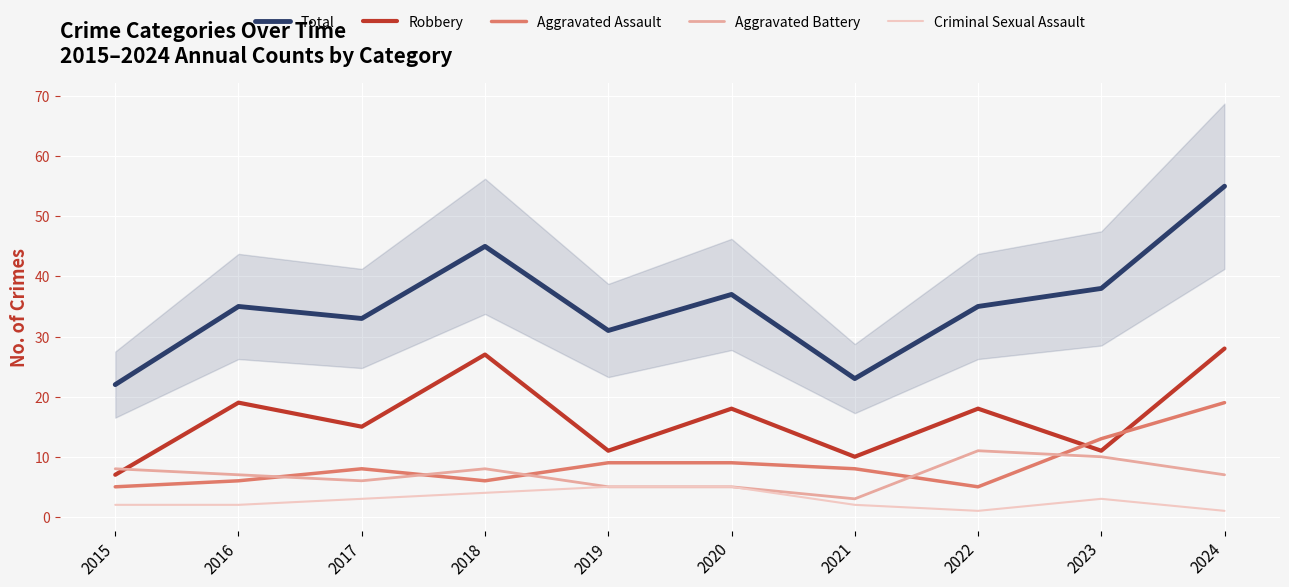

Reading left to right, transcribe all the data shown in this chart.

Total: 2015=22	2016=35	2017=33	2018=45	2019=31	2020=37	2021=23	2022=35	2023=38	2024=55
Robbery: 2015=7	2016=19	2017=15	2018=27	2019=11	2020=18	2021=10	2022=18	2023=11	2024=28
Aggravated Assault: 2015=5	2016=6	2017=8	2018=6	2019=9	2020=9	2021=8	2022=5	2023=13	2024=19
Aggravated Battery: 2015=8	2016=7	2017=6	2018=8	2019=5	2020=5	2021=3	2022=11	2023=10	2024=7
Criminal Sexual Assault: 2015=2	2016=2	2017=3	2018=4	2019=5	2020=5	2021=2	2022=1	2023=3	2024=1